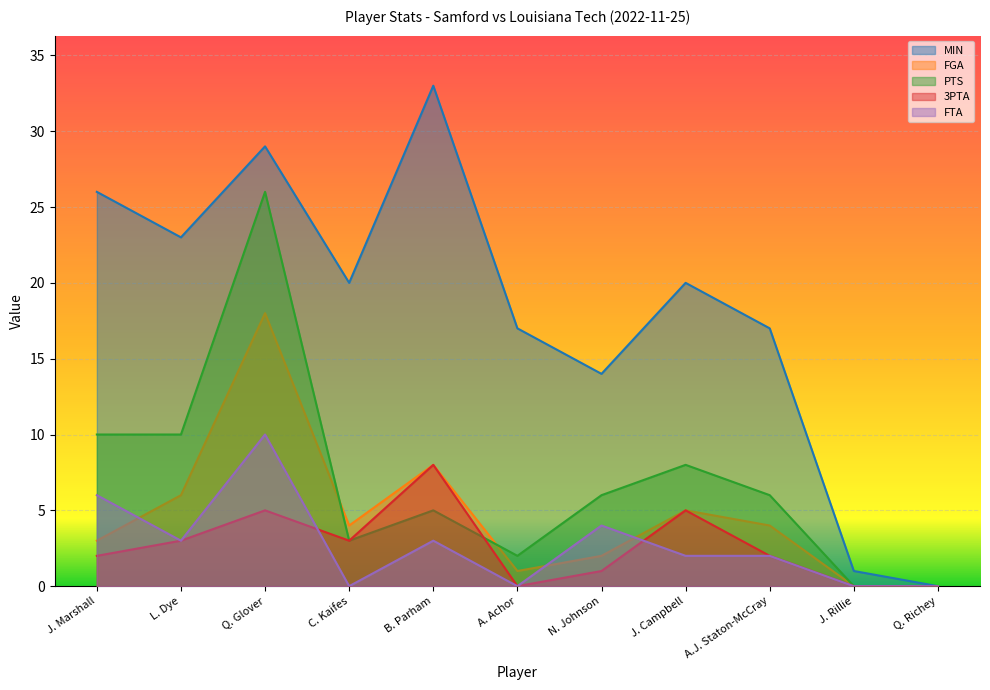

What is the average value of the FGA series?

5